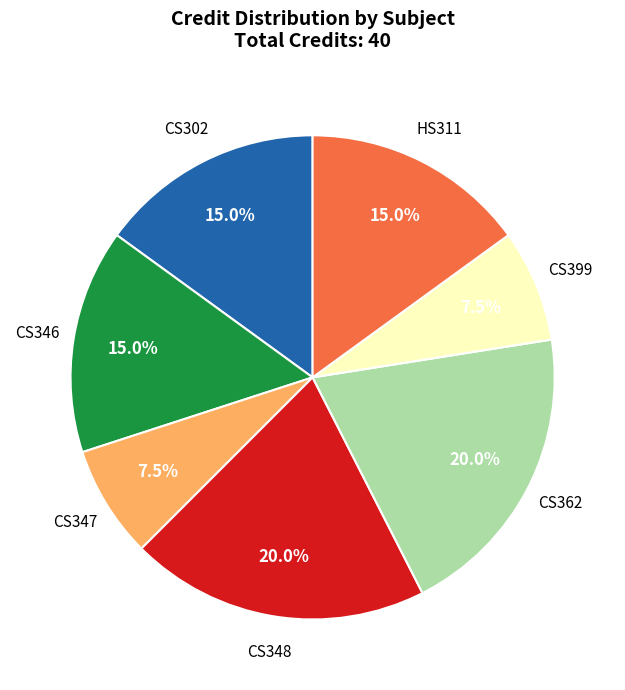

Does any single category account for the majority?

No